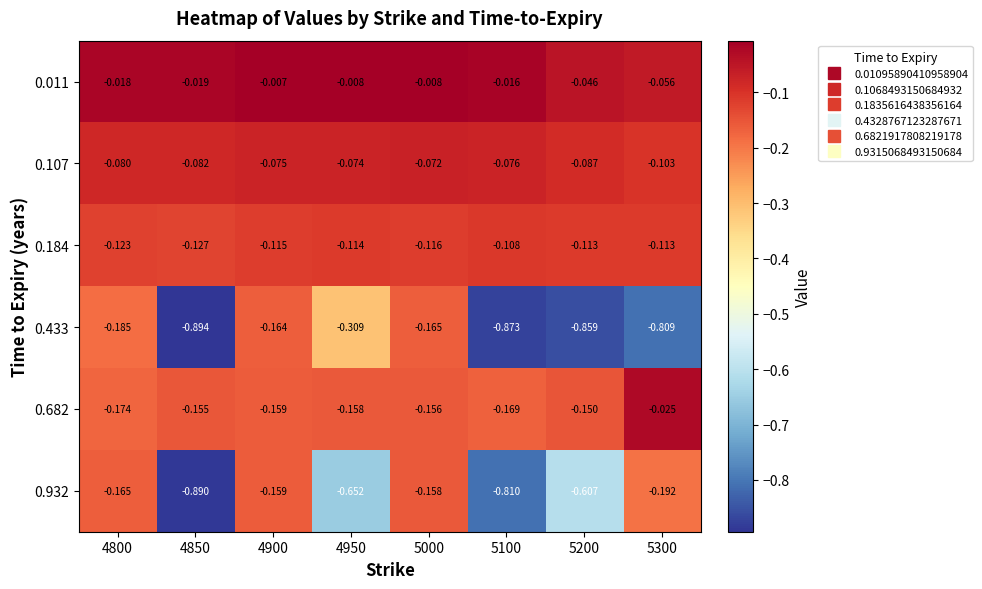

List the series in order of their peak value, highest first.

0.011, 0.682, 0.107, 0.184, 0.932, 0.433